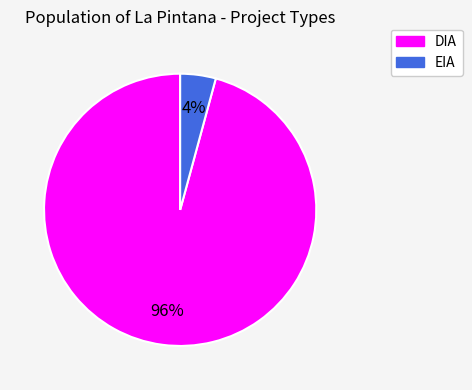

To the nearest percent, what percentage of the pie is EIA?

4%